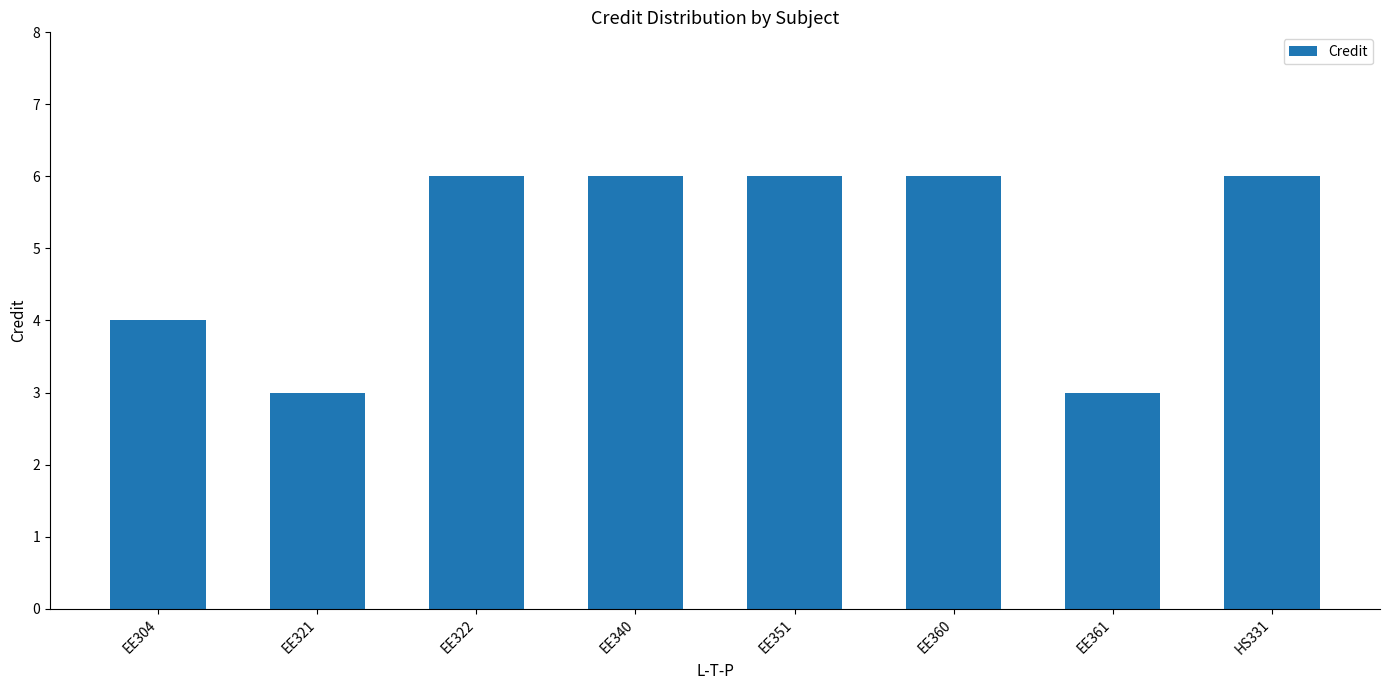

The chart shows a value of 4 at EE304. True or false?

True